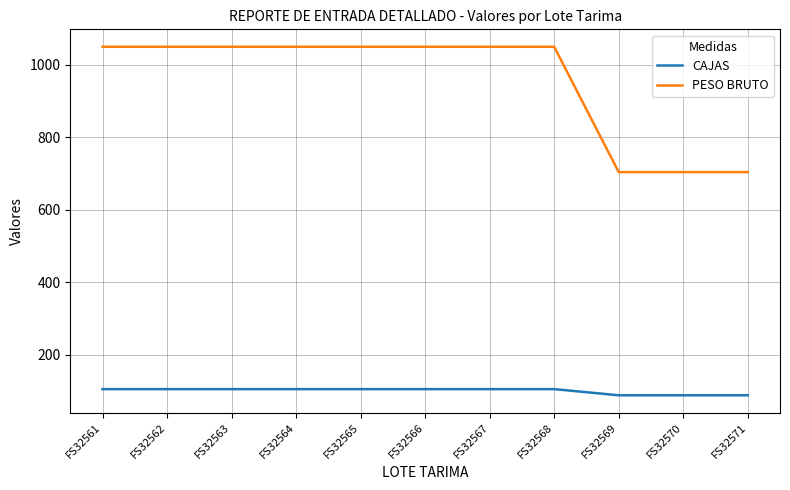

List the series in order of their peak value, highest first.

PESO BRUTO, CAJAS